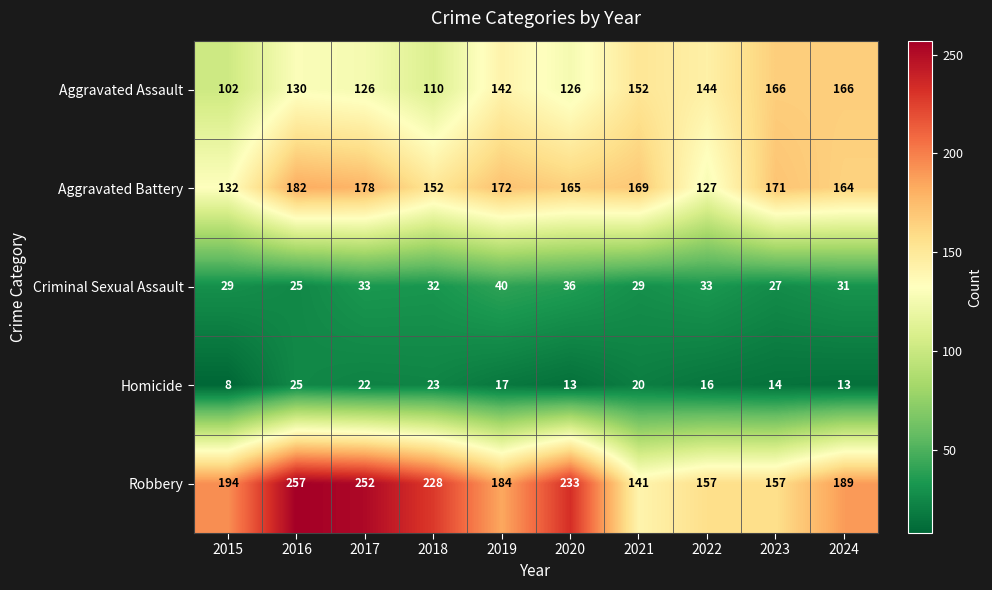

True or false: Homicide has a value of 25 at 2016.

True